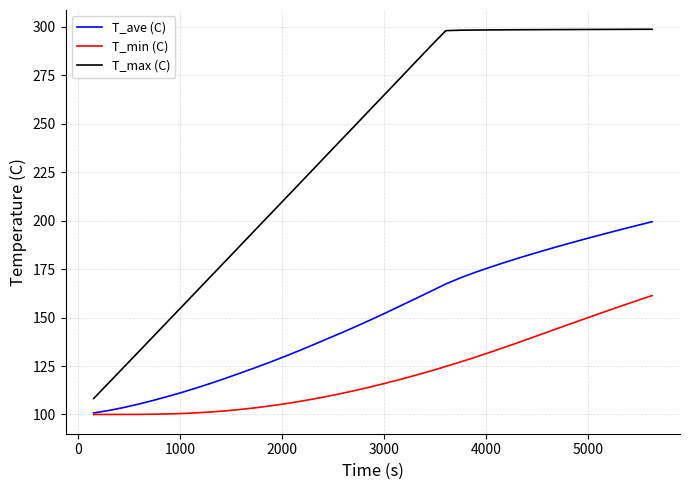

True or false: T_max (C) and T_ave (C) intersect in this chart.

False